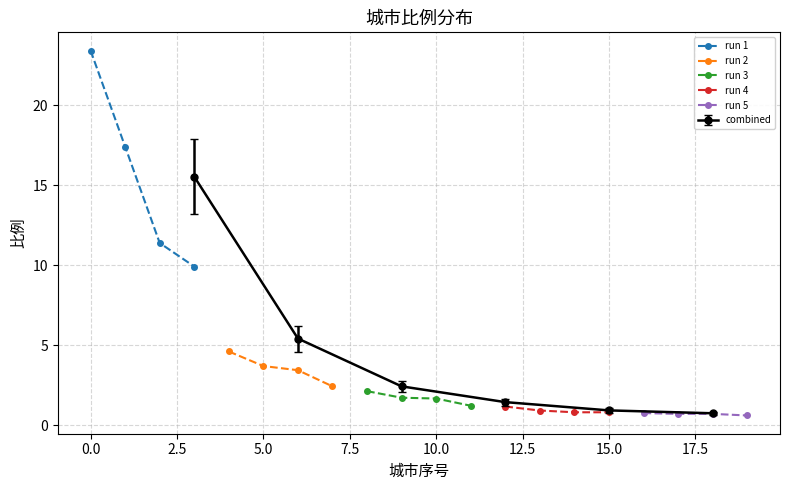

True or false: run 1 has more than 2 points higher than both neighbors.

False